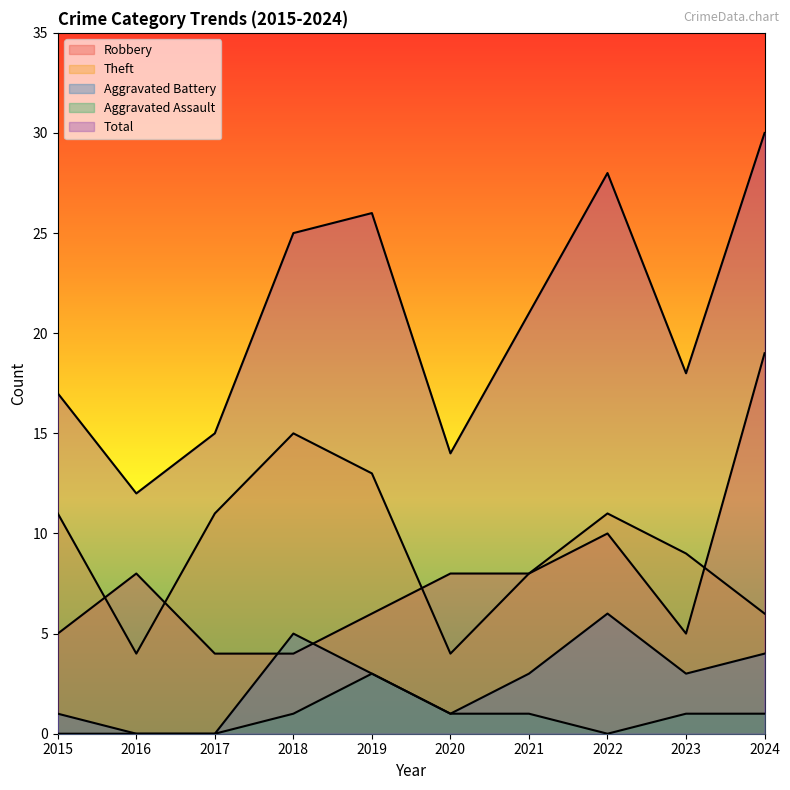

How many lines are shown in the chart?

5